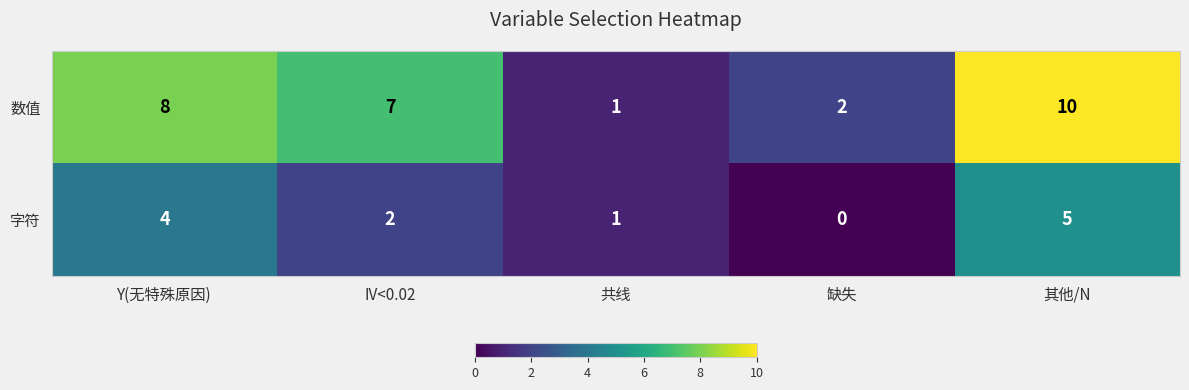

At which label is 数值 closest to 5?

IV<0.02